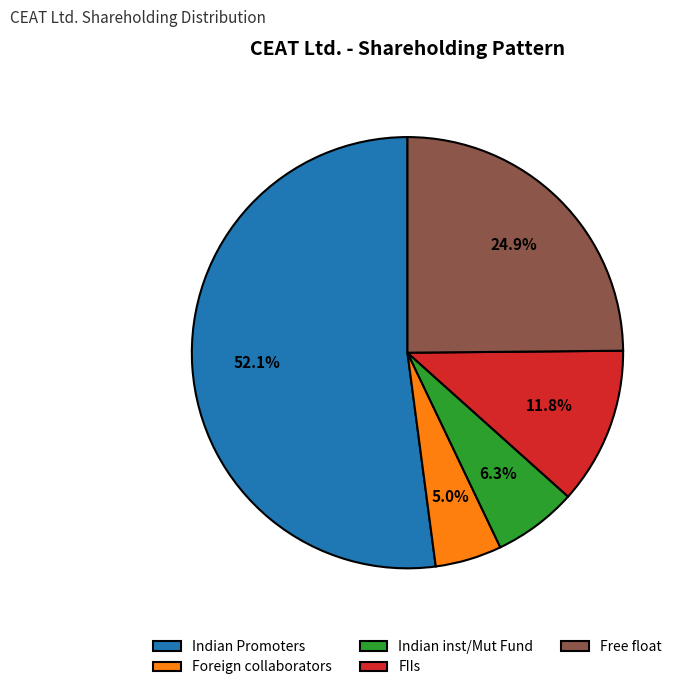

Does Foreign collaborators account for over 50% of the chart?

No